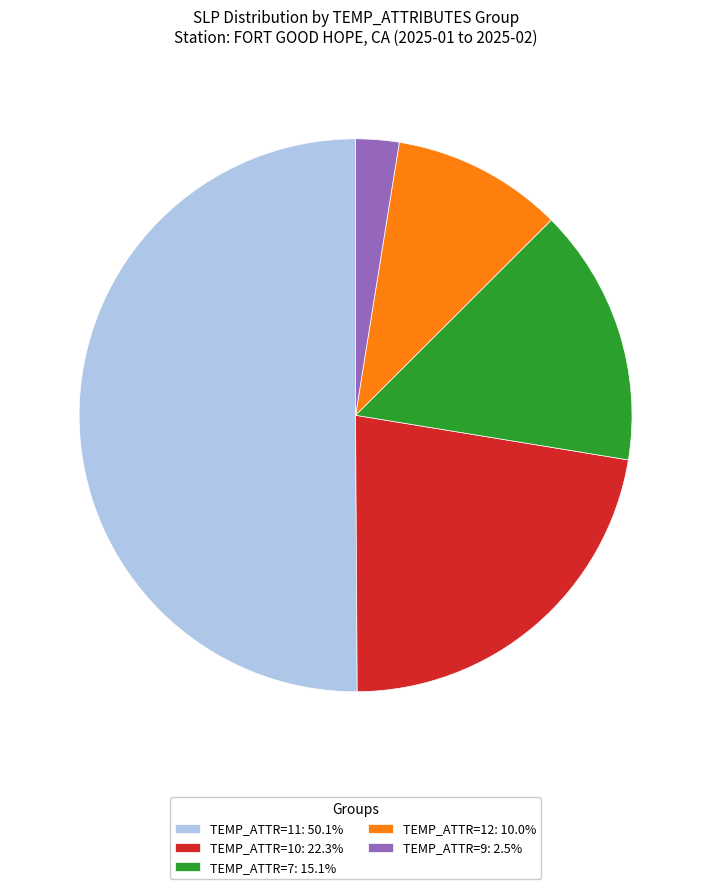

What is the ratio of the value at TEMP_ATTR=11: 50.1% to the value at TEMP_ATTR=12: 10.0%?

5.0